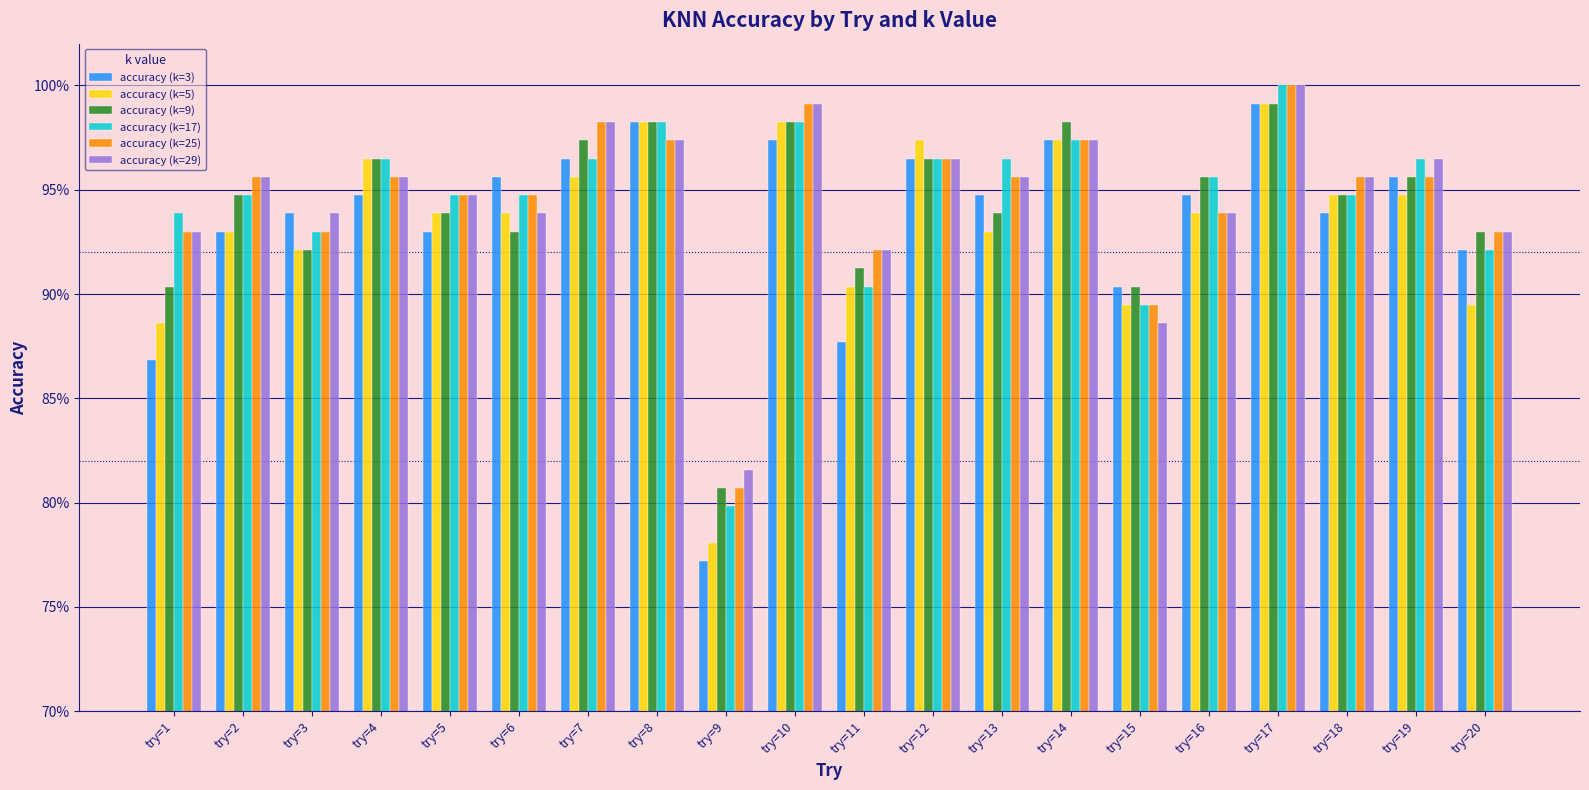

What are all the series names shown in the legend?

accuracy (k=3), accuracy (k=5), accuracy (k=9), accuracy (k=17), accuracy (k=25), accuracy (k=29)